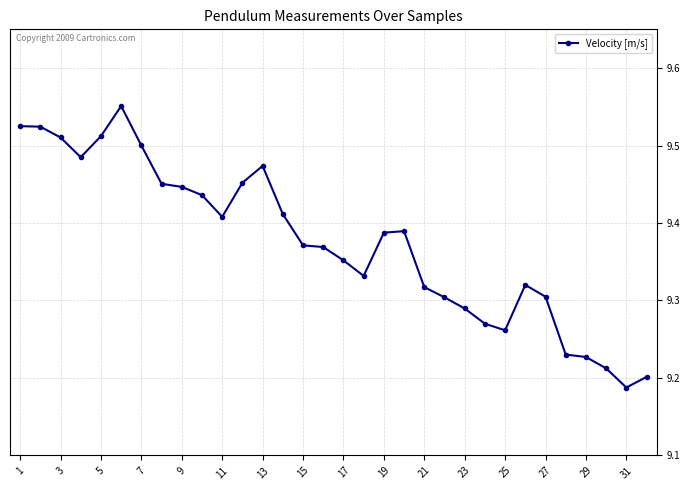

What is the difference between the maximum and minimum values?

0.4